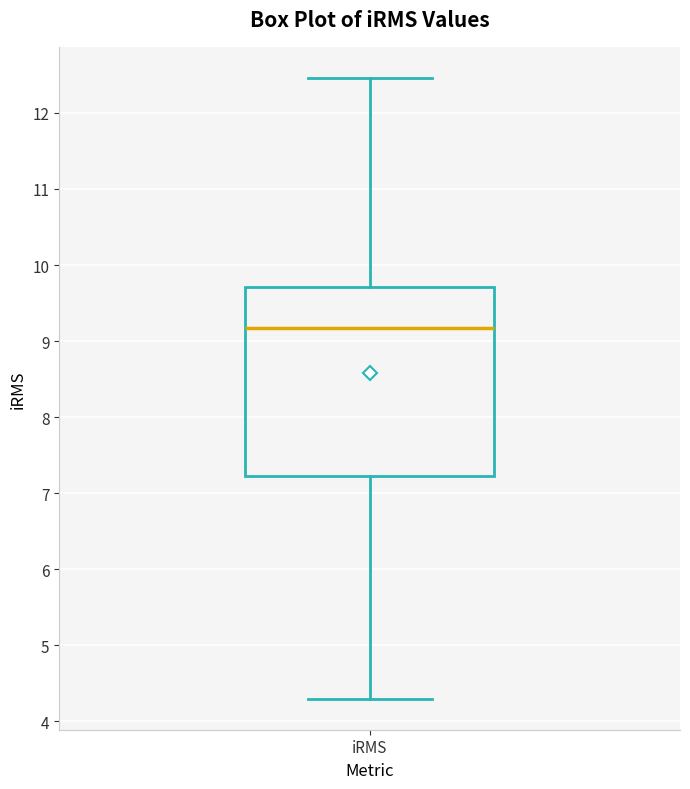

Where does the median line of the box for iRMS sit on the y-axis? The values are not printed on the chart, so give them approximately, as read against the axis.

9.2